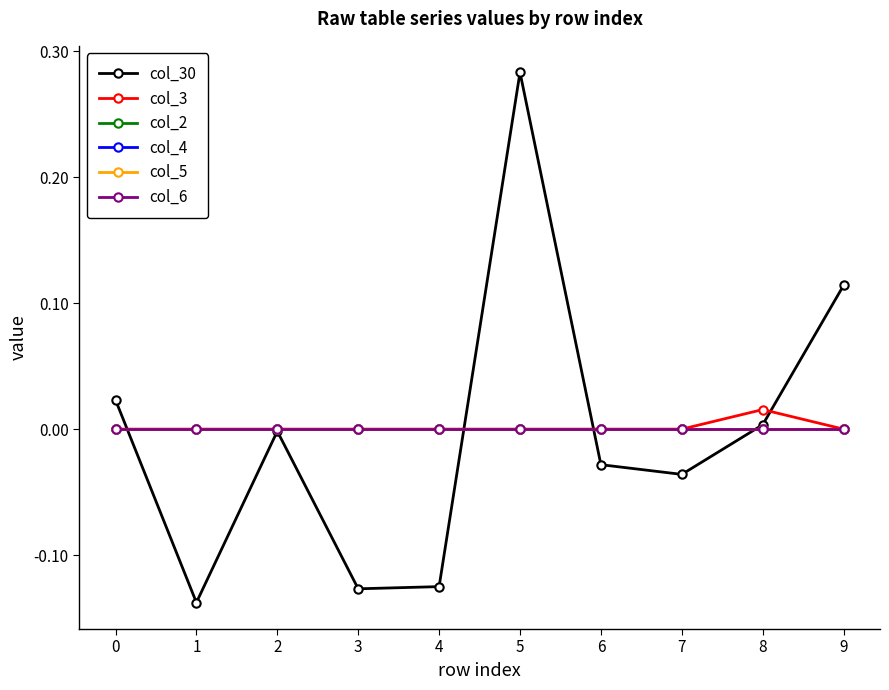

Does the chart display data point markers on the line(s)?

Yes